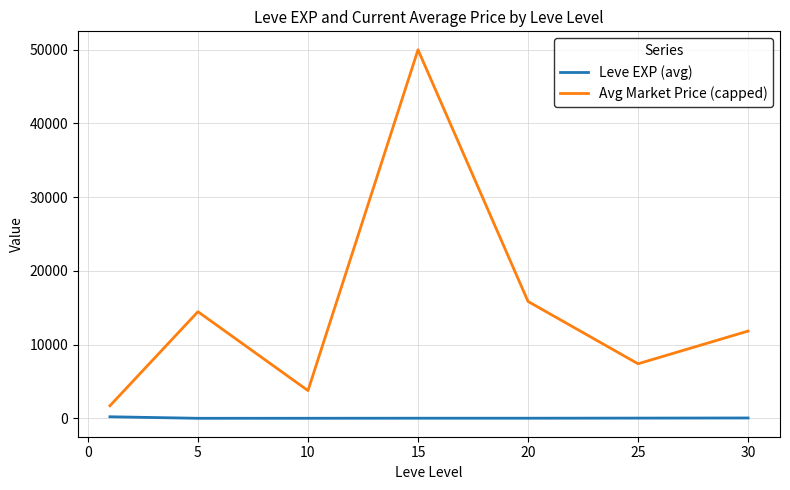

List the series in order of their peak value, lowest first.

Leve EXP (avg), Avg Market Price (capped)